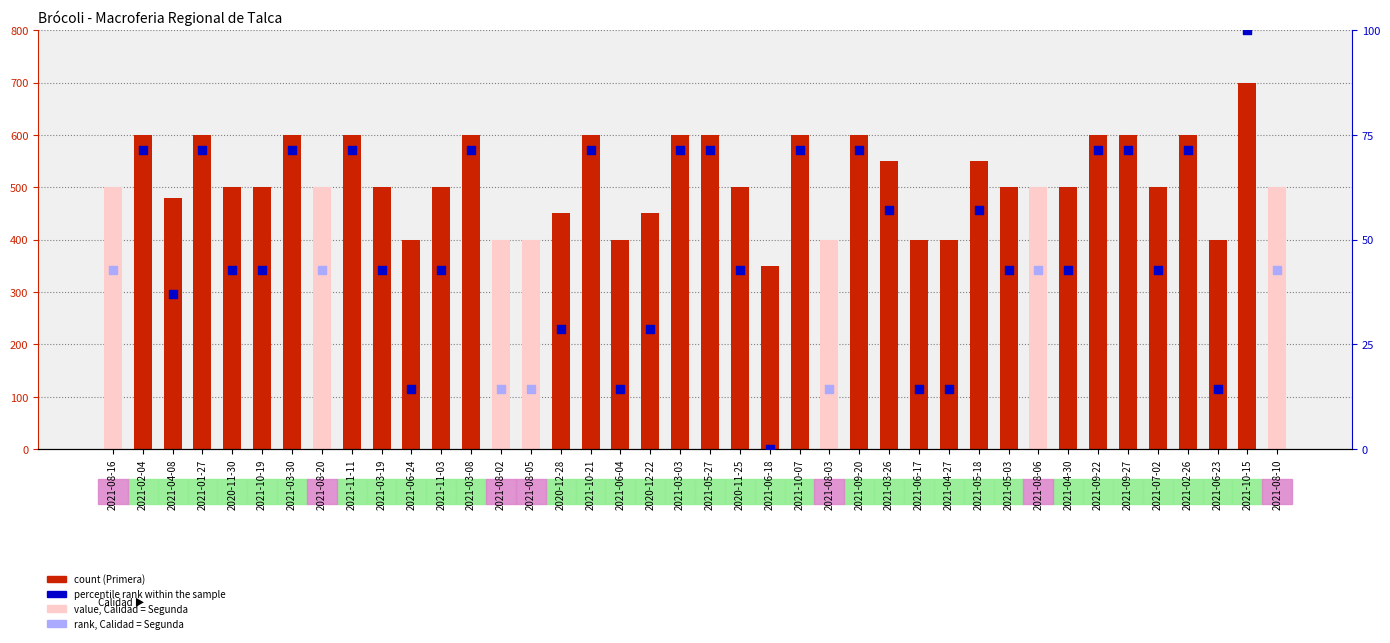

Which has a higher value, 2021-06-18 or 2021-08-06?

2021-08-06